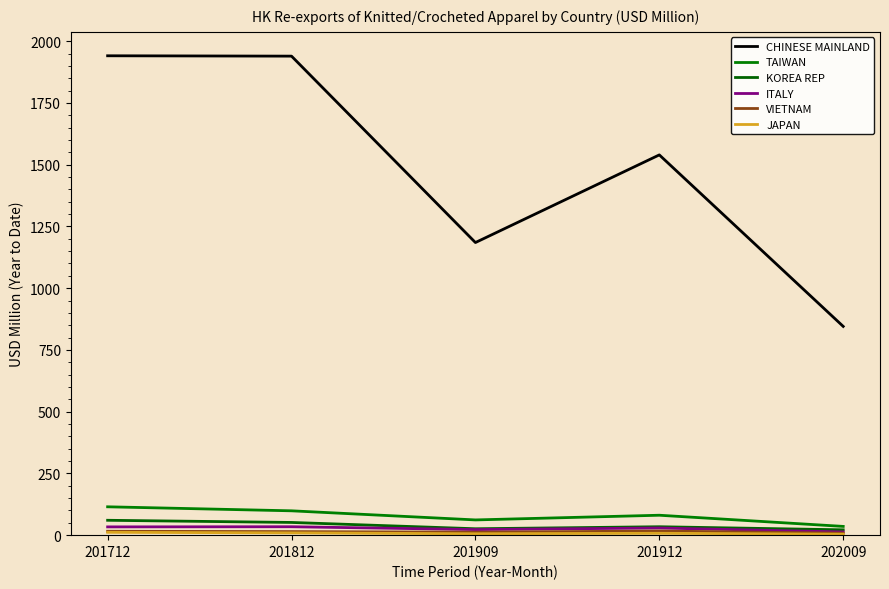

Does the chart display data point markers on the line(s)?

No